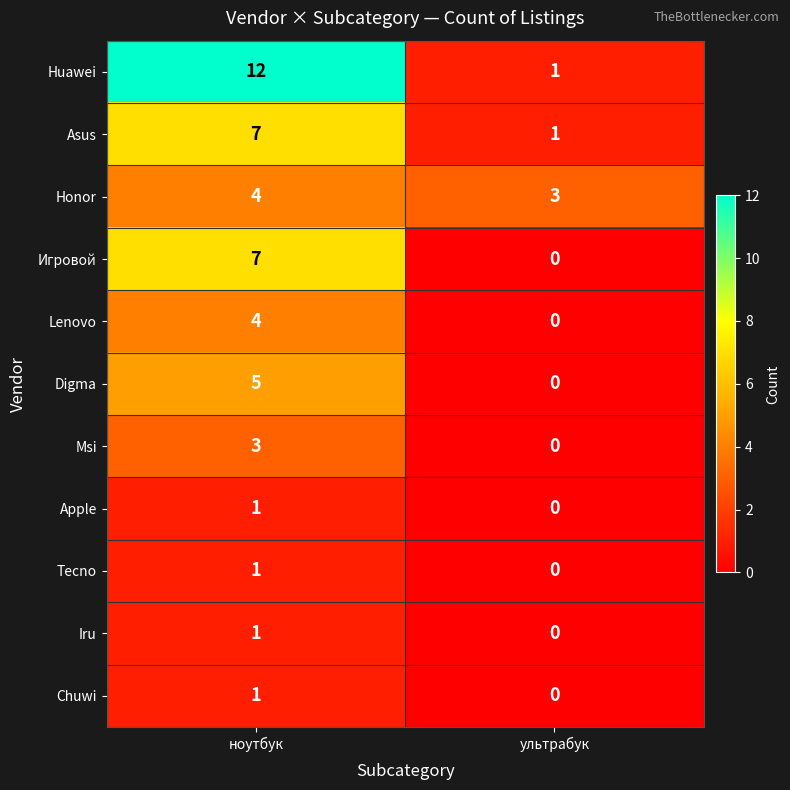

At which label is Tecno closest to 0?

ультрабук